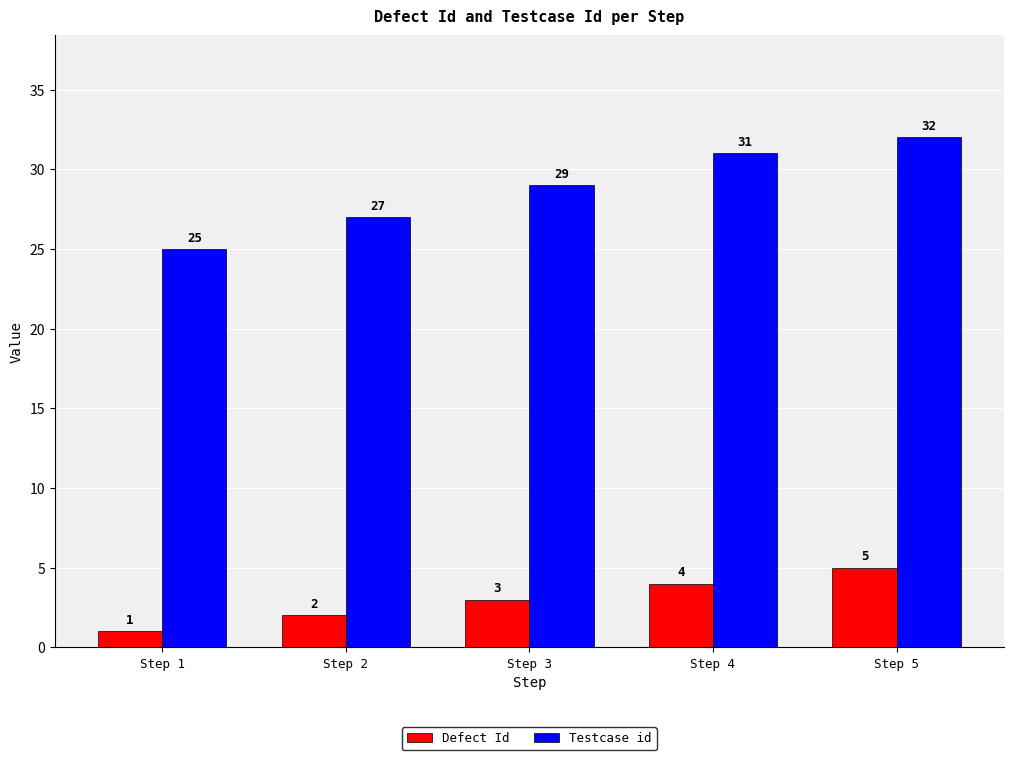

What is the difference between the maximum and minimum values in the Defect Id series?

4